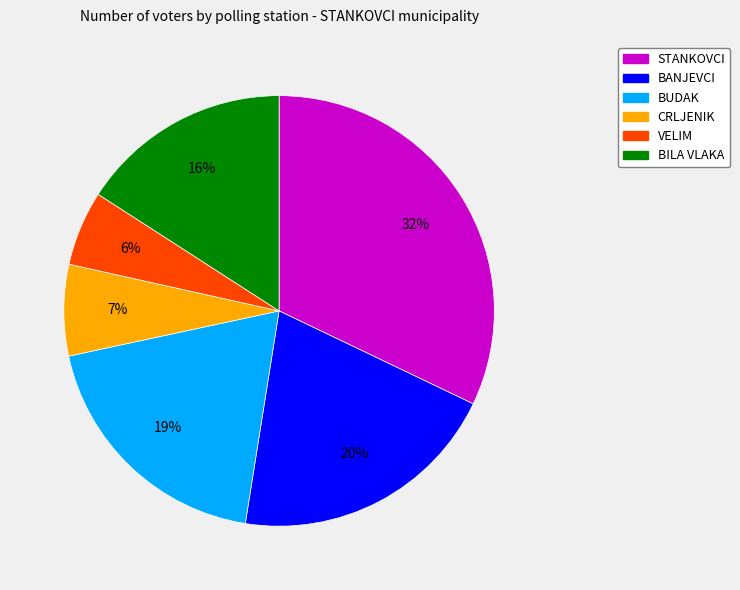

How many slices are in this pie chart?

6